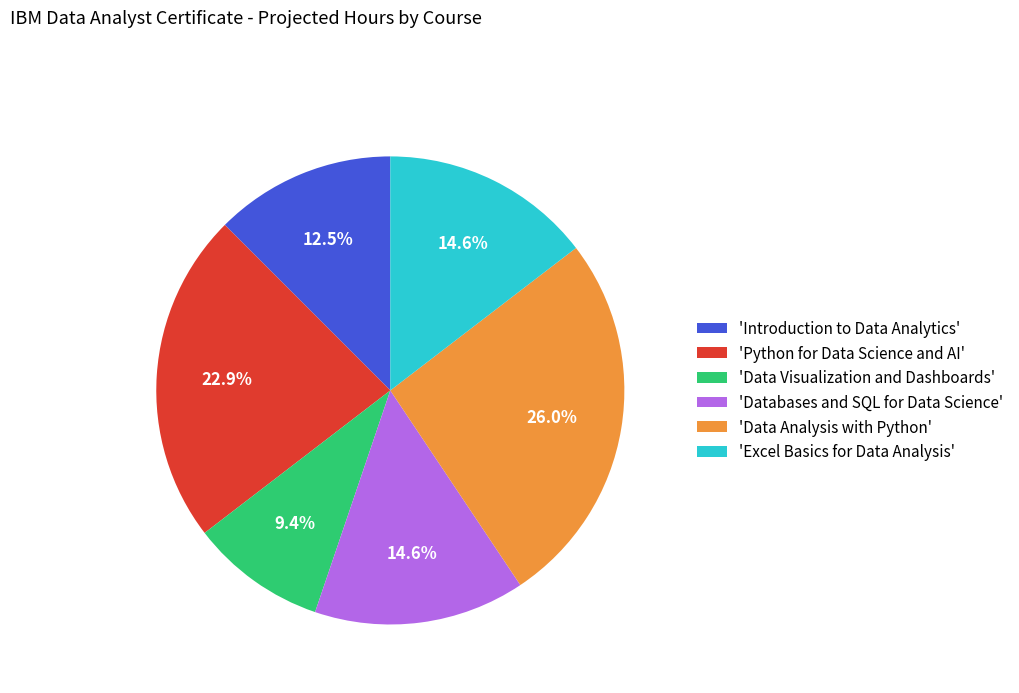

Which slice is the largest?

'Data Analysis with Python'